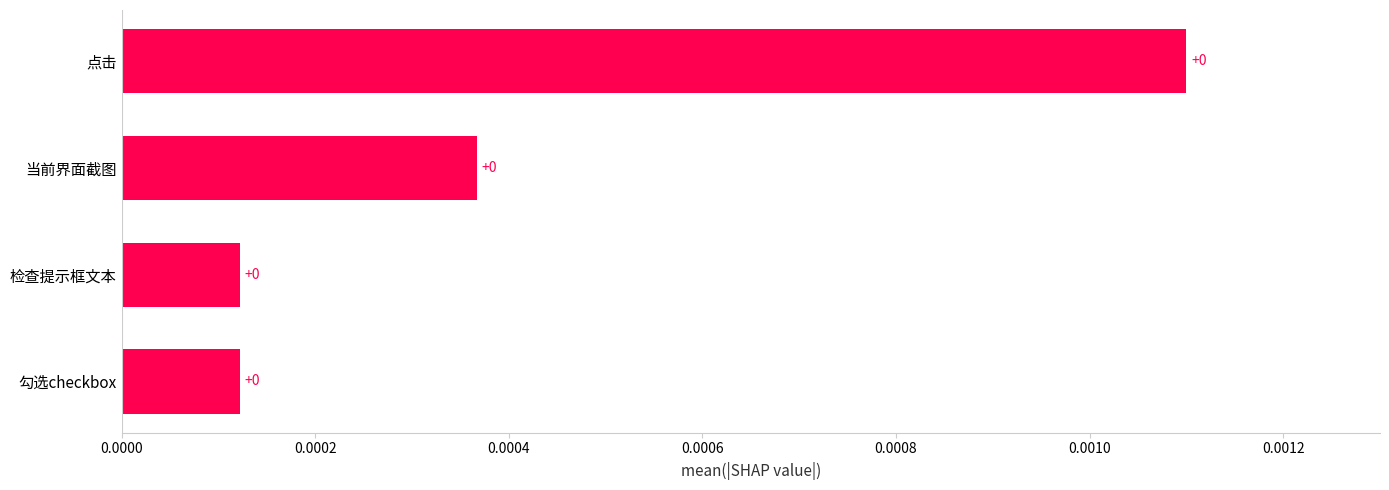

True or false: the data shows 0.0 at 勾选checkbox.

True